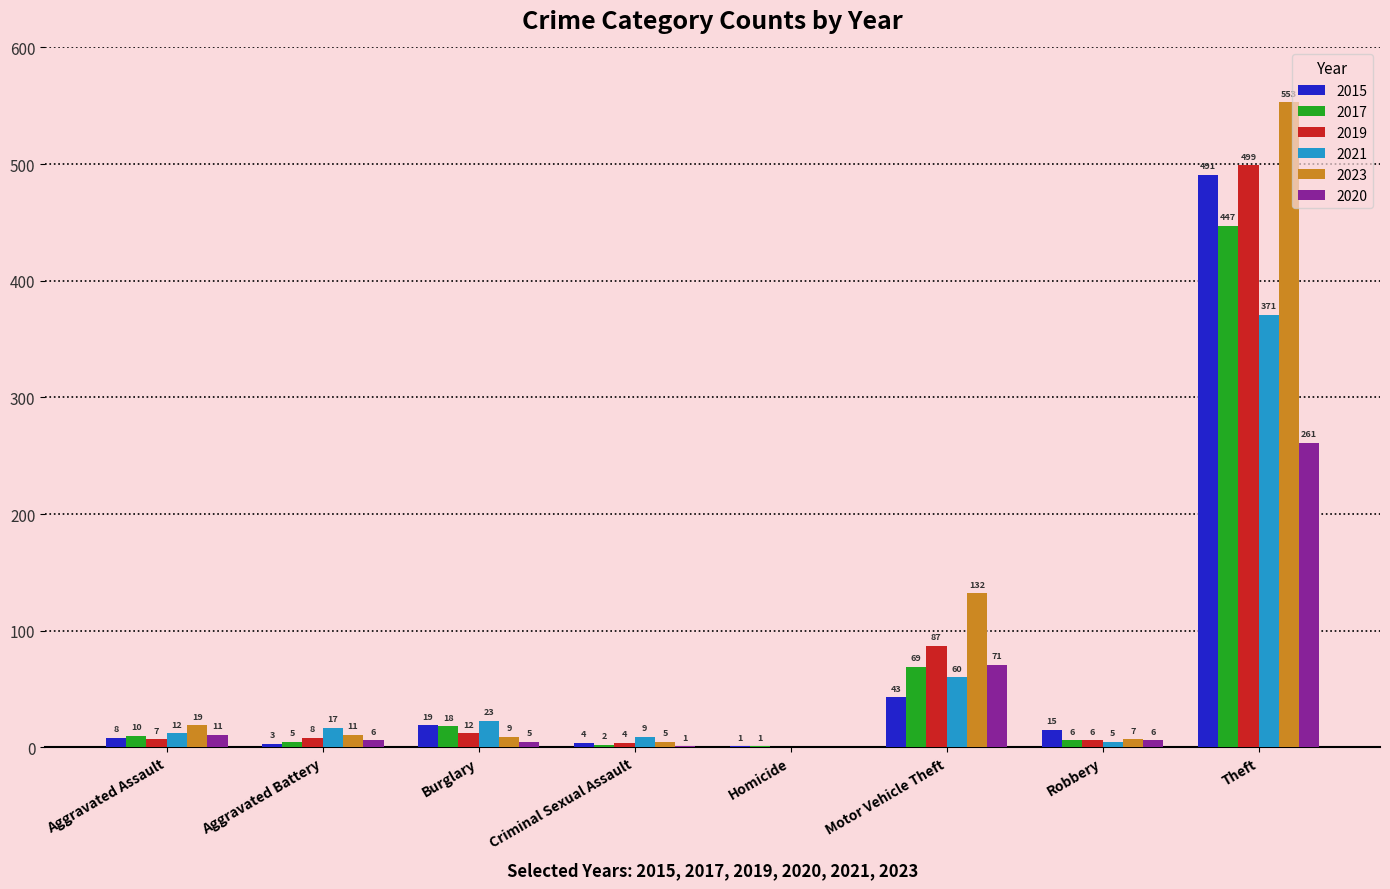

At which label does 2015 reach its peak?

Theft